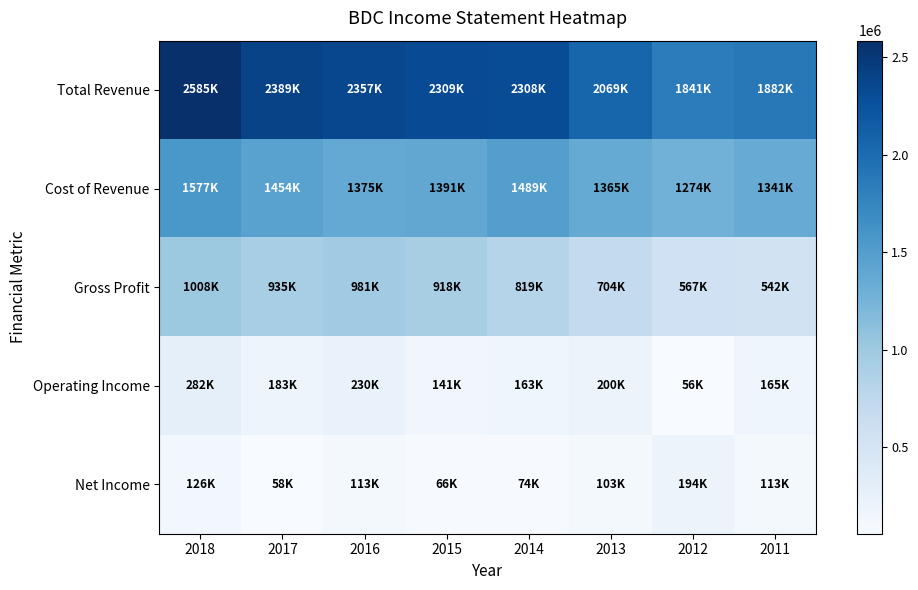

What is the total value across all series at 2012?

3931900